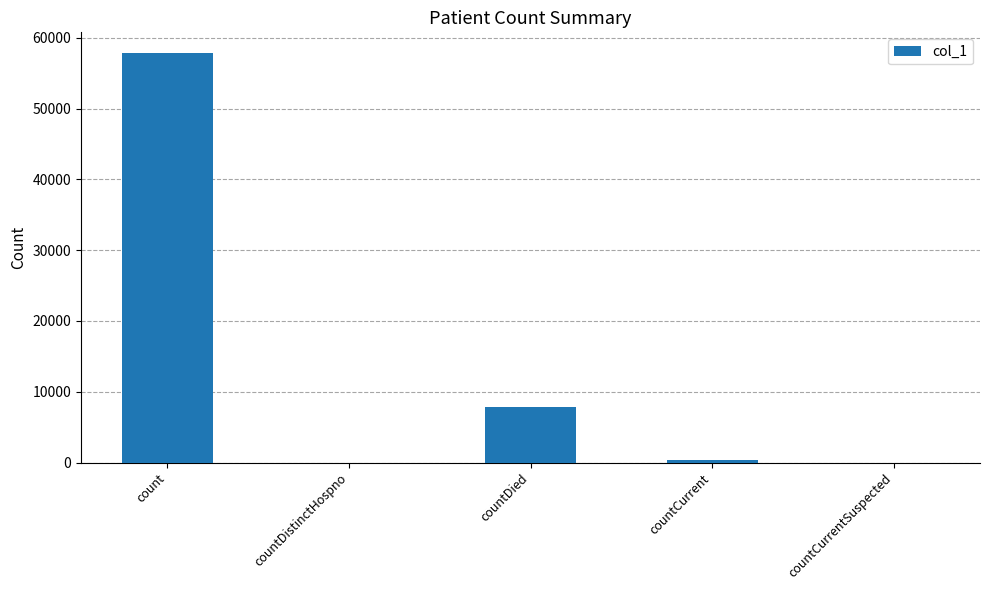

The value at countDistinctHospno is 0. True or false?

True